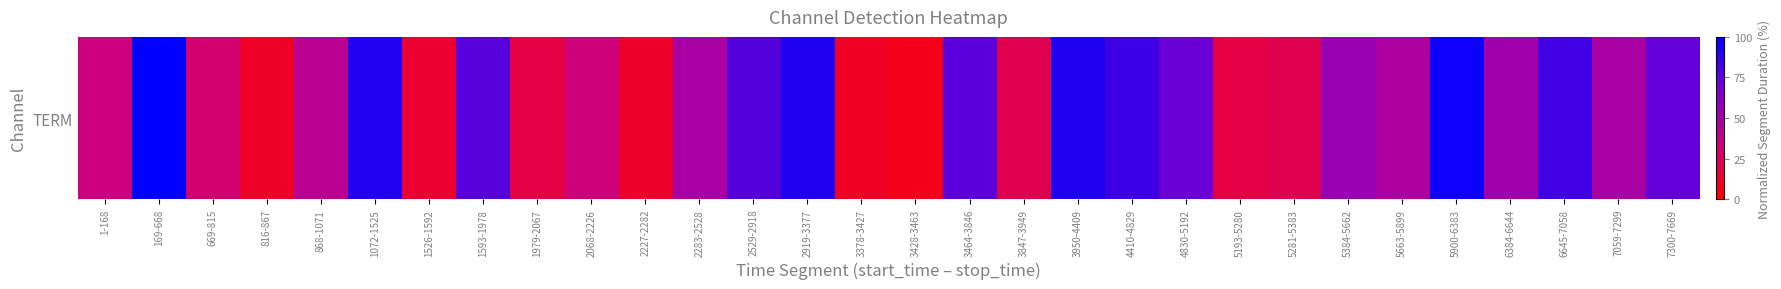

Rank the categories by value from highest to lowest.

169-668, 5900-6383, 3950-4409, 2919-3377, 1072-1525, 4410-4829, 6645-7058, 2529-2918, 1593-1978, 3464-3846, 7300-7669, 4830-5192, 5384-5662, 6384-6644, 2283-2528, 7059-7299, 5663-5899, 868-1071, 1-168, 2068-2226, 669-815, 3847-3949, 5281-5383, 1979-2067, 5193-5280, 1526-1592, 2227-2282, 816-867, 3378-3427, 3428-3463